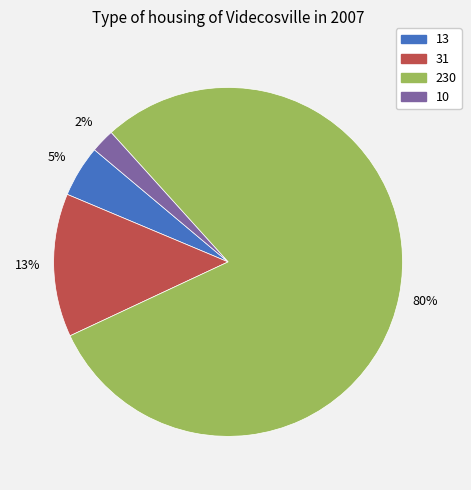

How many slices are in this pie chart?

4